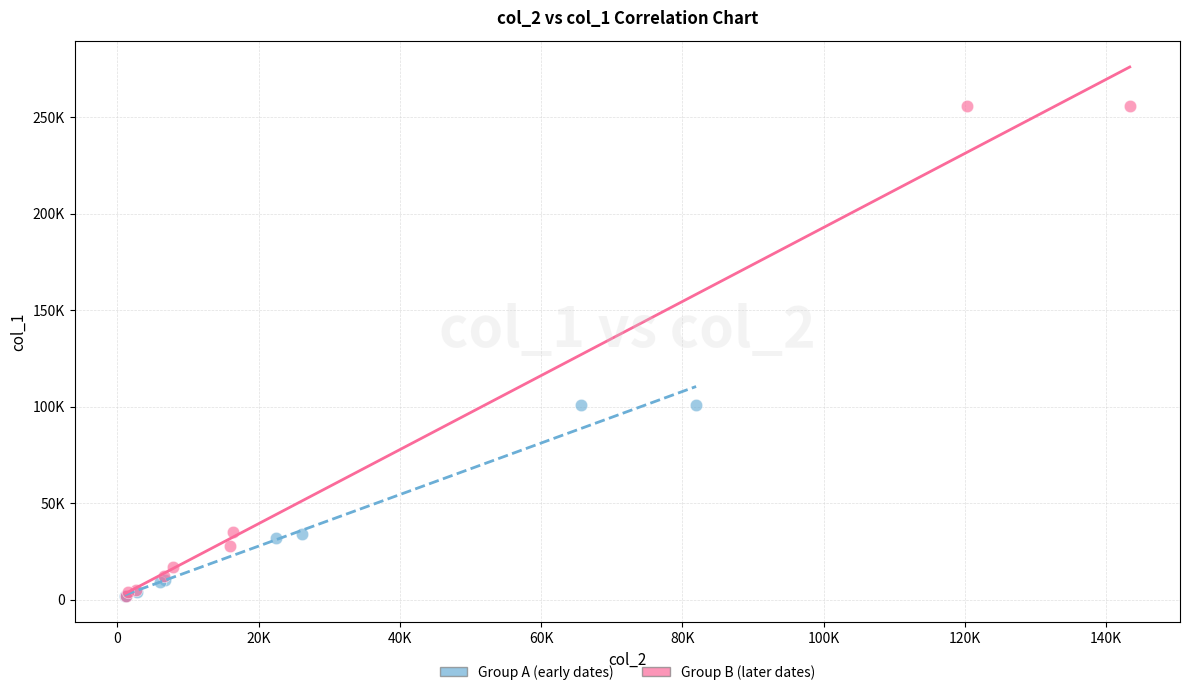

What are all the series names shown in the legend?

Group A (early dates), Group B (later dates)